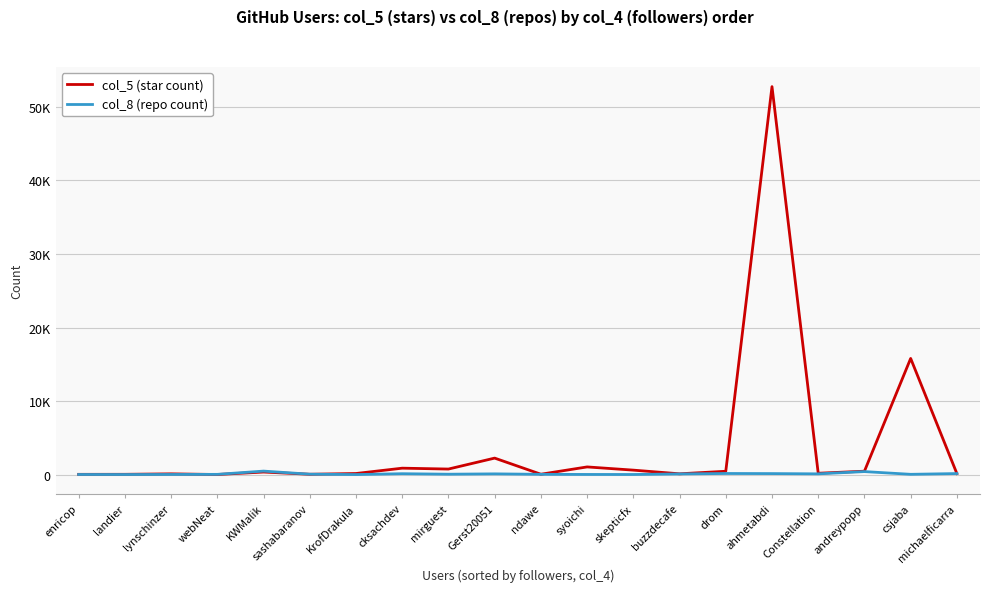

Which has a higher value, csjaba or Gerst20051?

csjaba